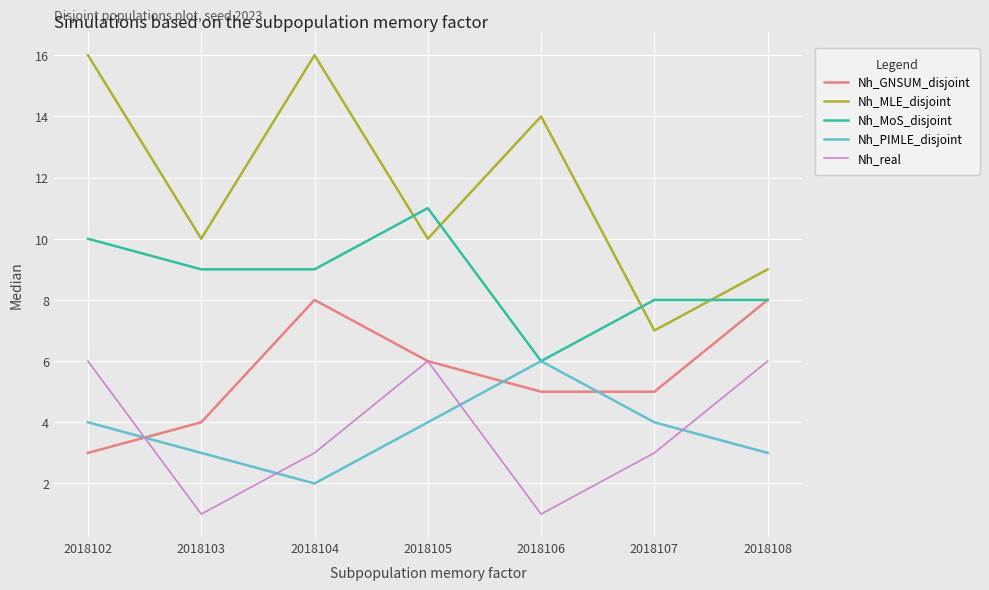

Is it true that Nh_PIMLE_disjoint equals 4 at 2018102?

True